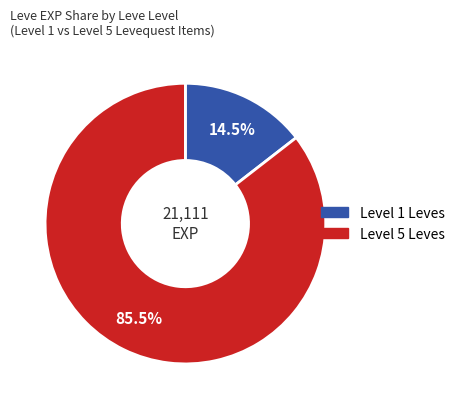

Is there a majority slice in this chart?

Yes